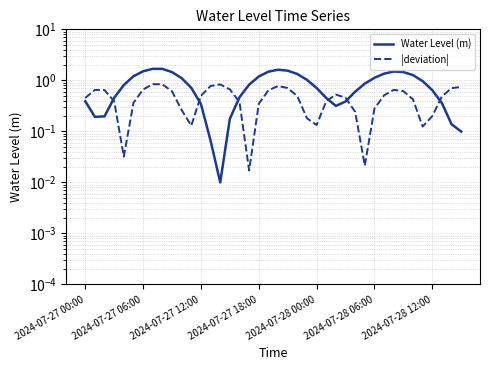

How many intersections are there between |deviation| and Water Level (m)?

6